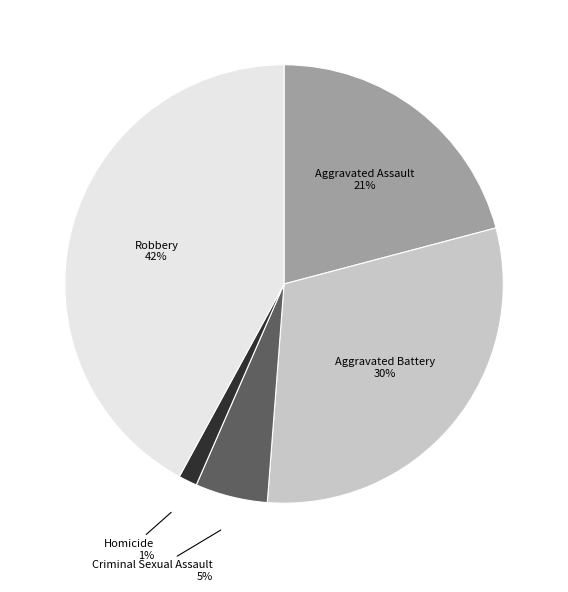

Does Homicide account for over 50% of the chart?

No